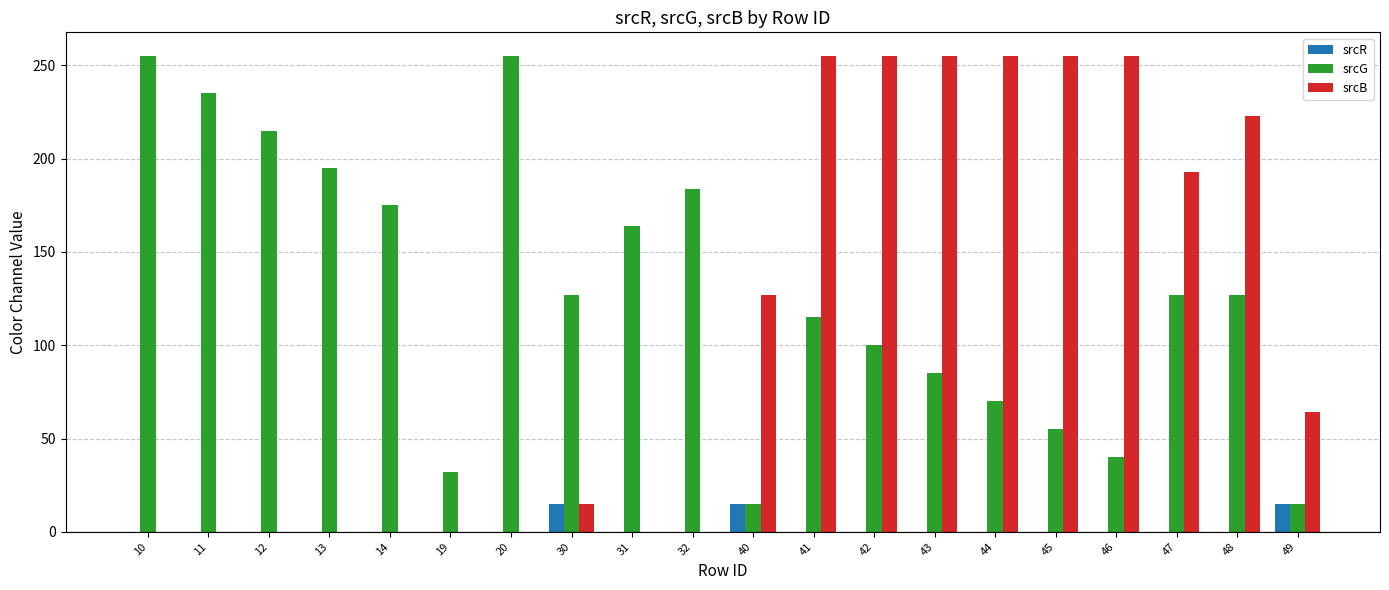

Is it true that srcB equals 158 at 46?

False